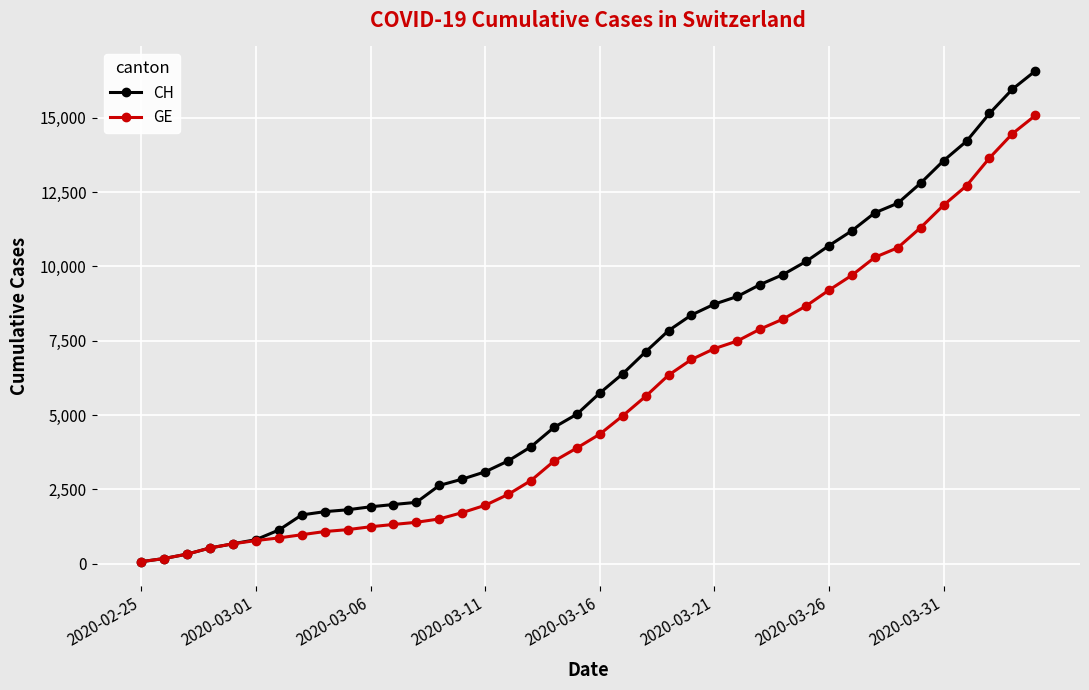

Which series has the largest range (max minus min)?

CH